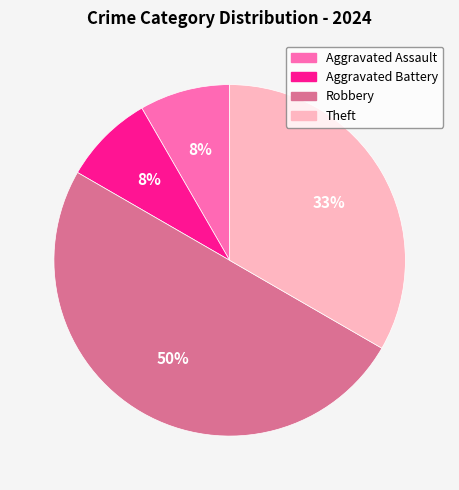

Is Aggravated Assault the majority of the pie?

No